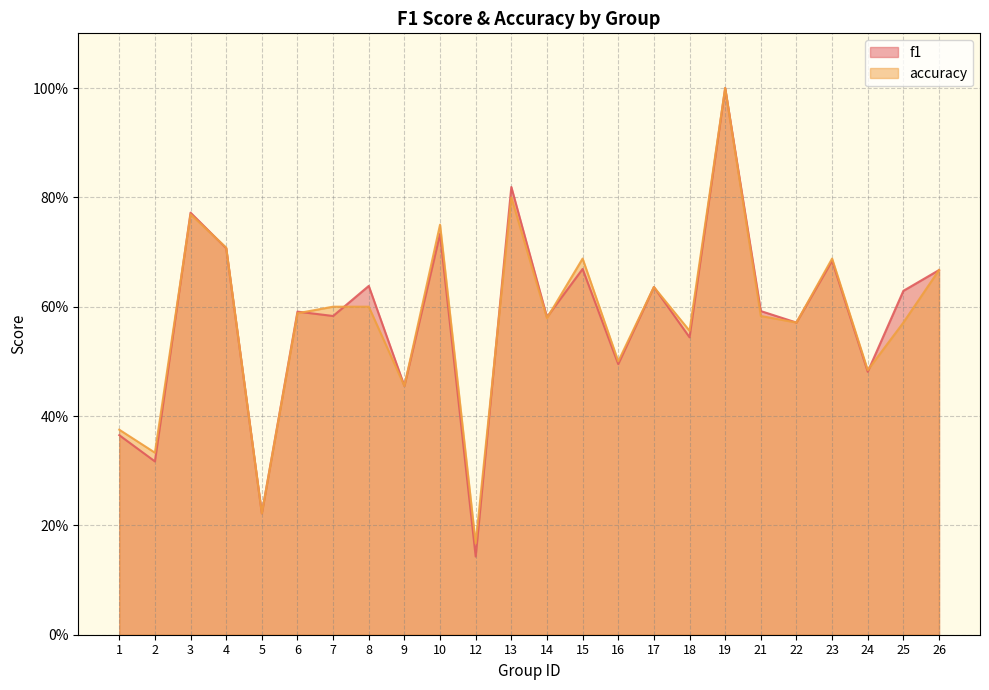

True or false: f1 has a value of 0.7 at 4.

True